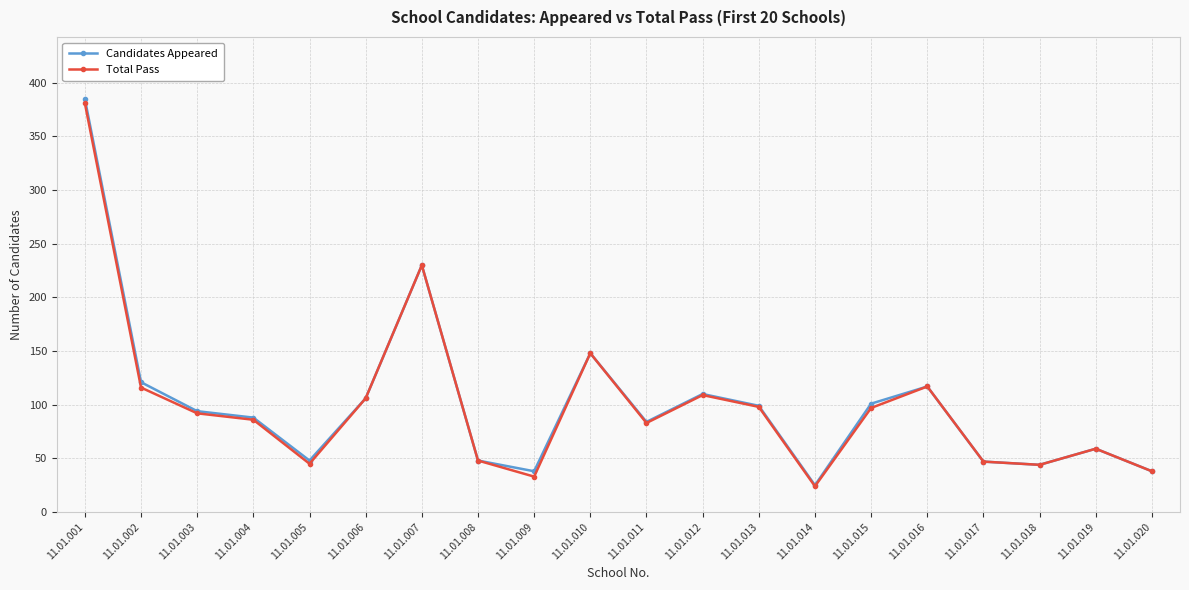

At which category does Candidates Appeared reach its first local peak?

11.01.007